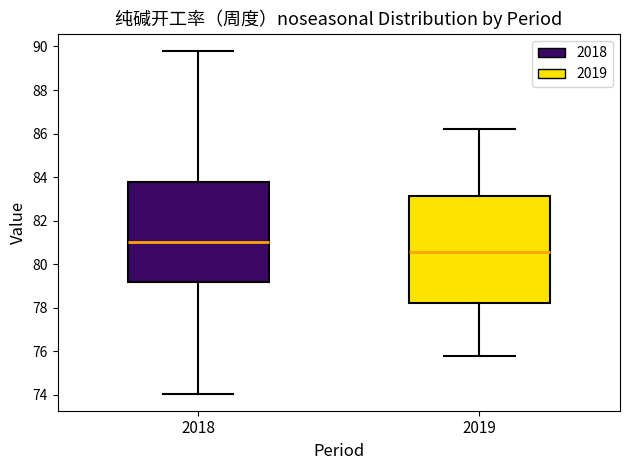

Reading left to right, transcribe this box plot: for each box, give where its median line is, the range the box spans, and where its two whiskers end, as read against the y-axis. The values are not printed on the chart, so give them approximately, as read against the axis.

2018: median 81.0, box 79.2 to 83.8, whiskers 74.0 to 89.8
2019: median 80.6, box 78.2 to 83.2, whiskers 75.8 to 86.2